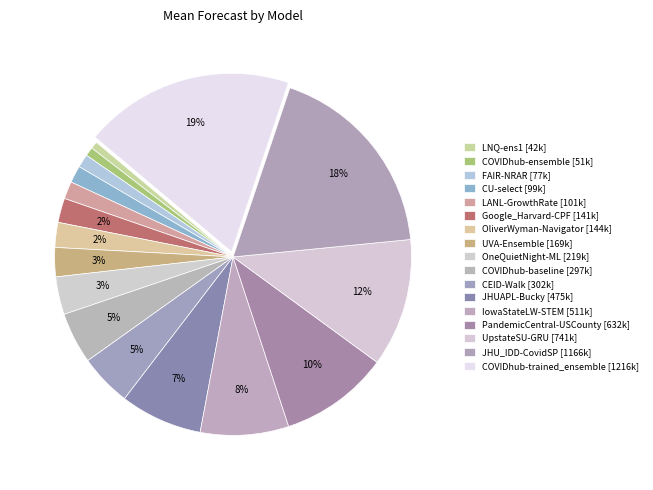

Is it true that JHUAPL-Bucky is 1% of the pie?

False